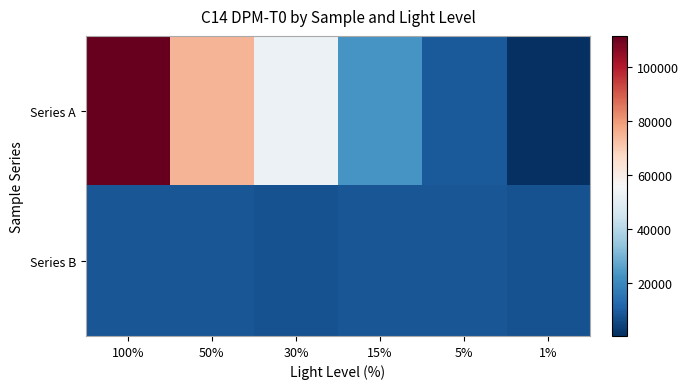

List the series in order of their peak value, highest first.

Series A, Series B